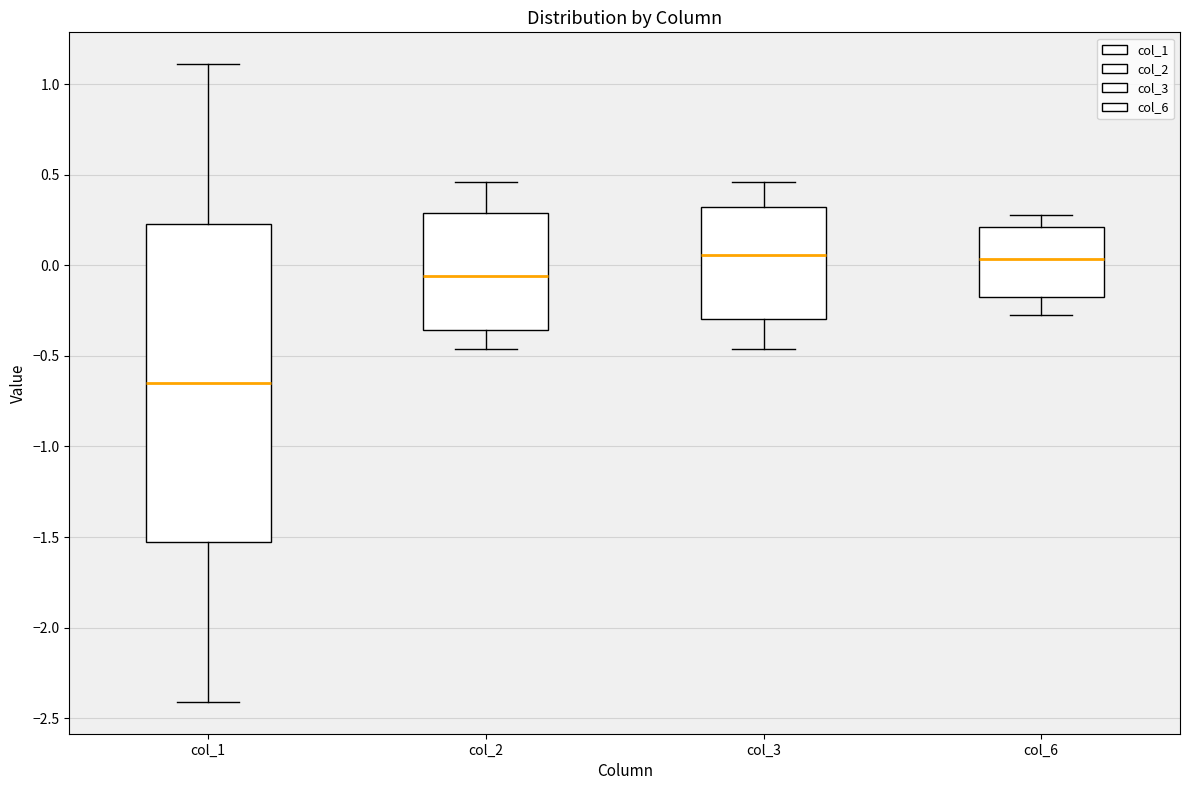

Reading left to right, transcribe this box plot: for each box, give where its median line is, the range the box spans, and where its two whiskers end, as read against the y-axis. The values are not printed on the chart, so give them approximately, as read against the axis.

col_1: median -0.65, box -1.55 to 0.25, whiskers -2.40 to 1.10
col_2: median -0.05, box -0.35 to 0.30, whiskers -0.45 to 0.45
col_3: median 0.05, box -0.30 to 0.30, whiskers -0.45 to 0.45
col_6: median 0.05, box -0.15 to 0.20, whiskers -0.30 to 0.30